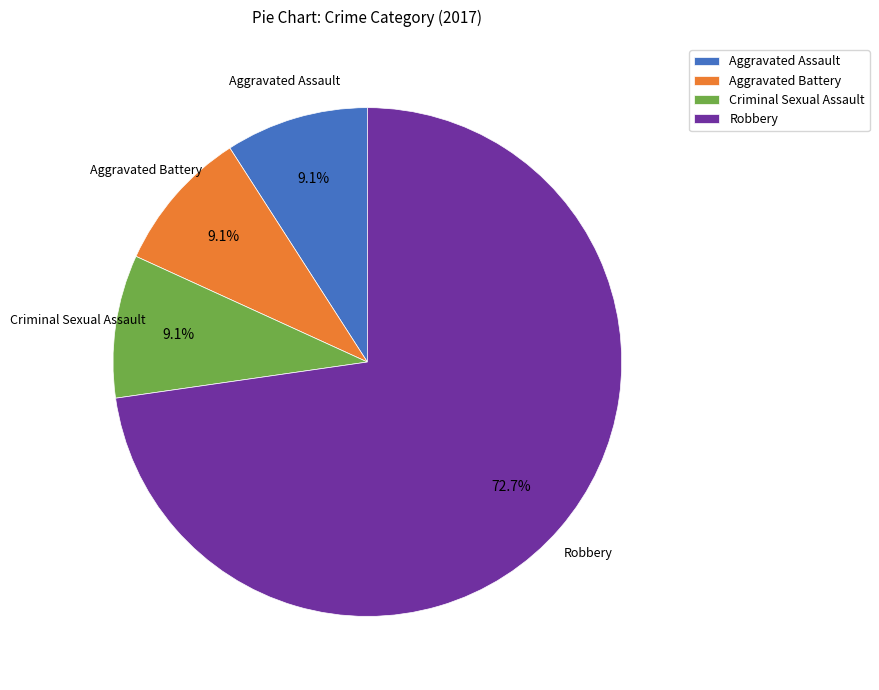

Is the sum of Aggravated Battery and Criminal Sexual Assault greater than half?

No